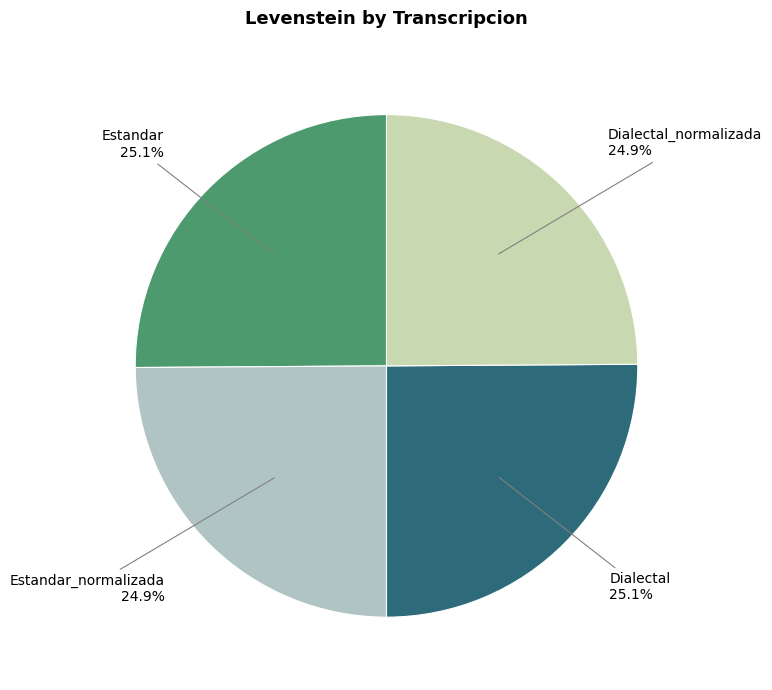

To the nearest percent, what is the combined percentage of Estandar_normalizada and Estandar?

50%